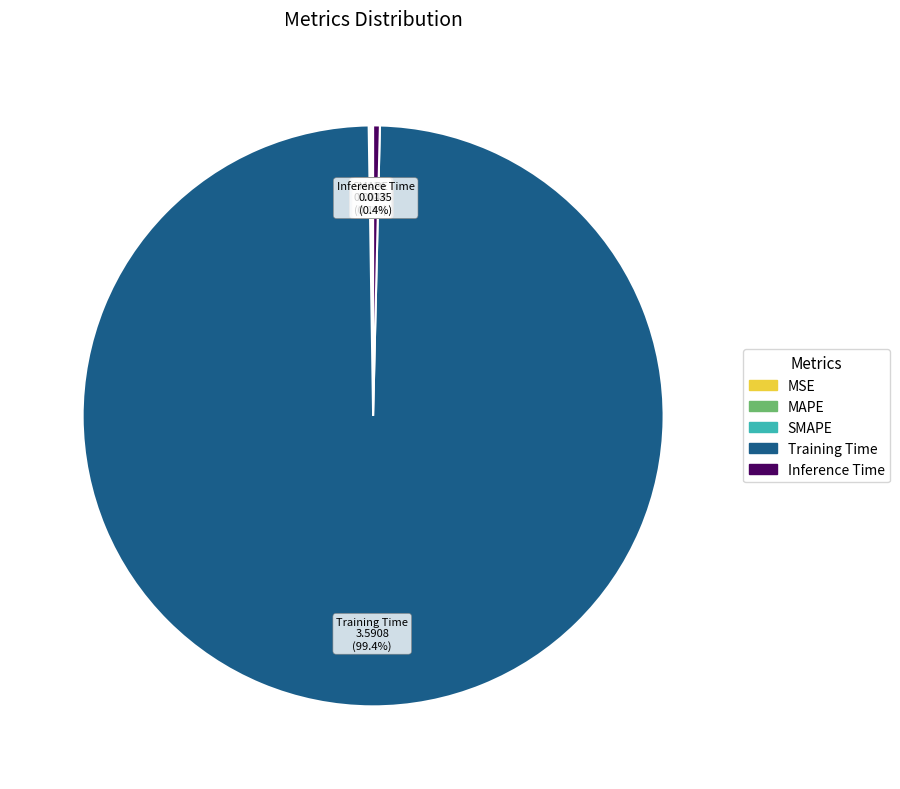

Which slice is the largest?

Training Time